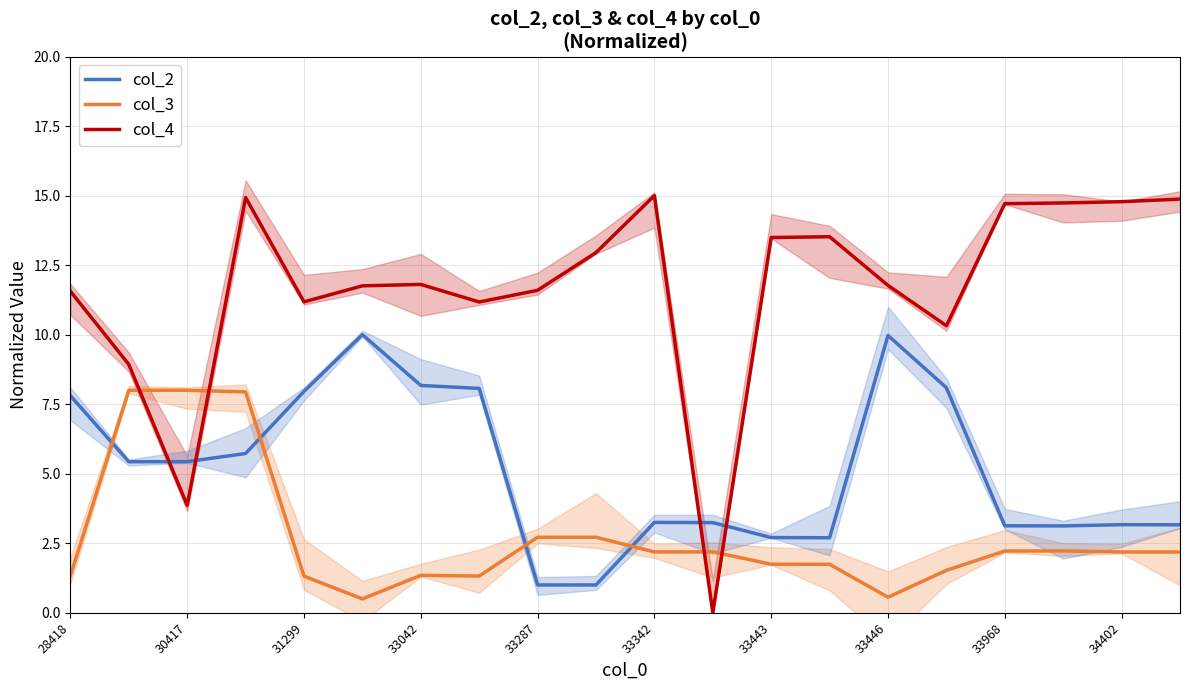

What is the lowest value of the col_3 series?

0.5